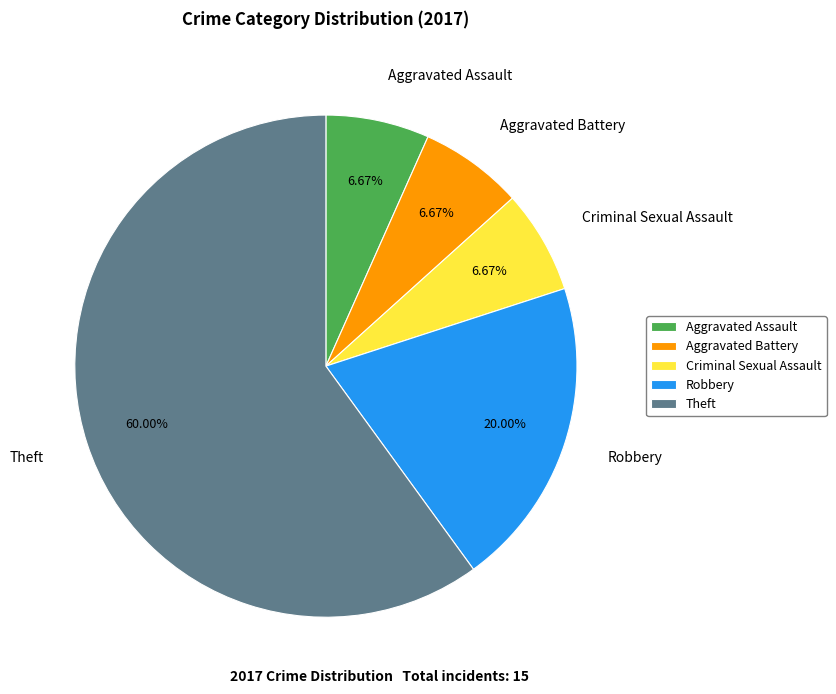

How many slices are in this pie chart?

5